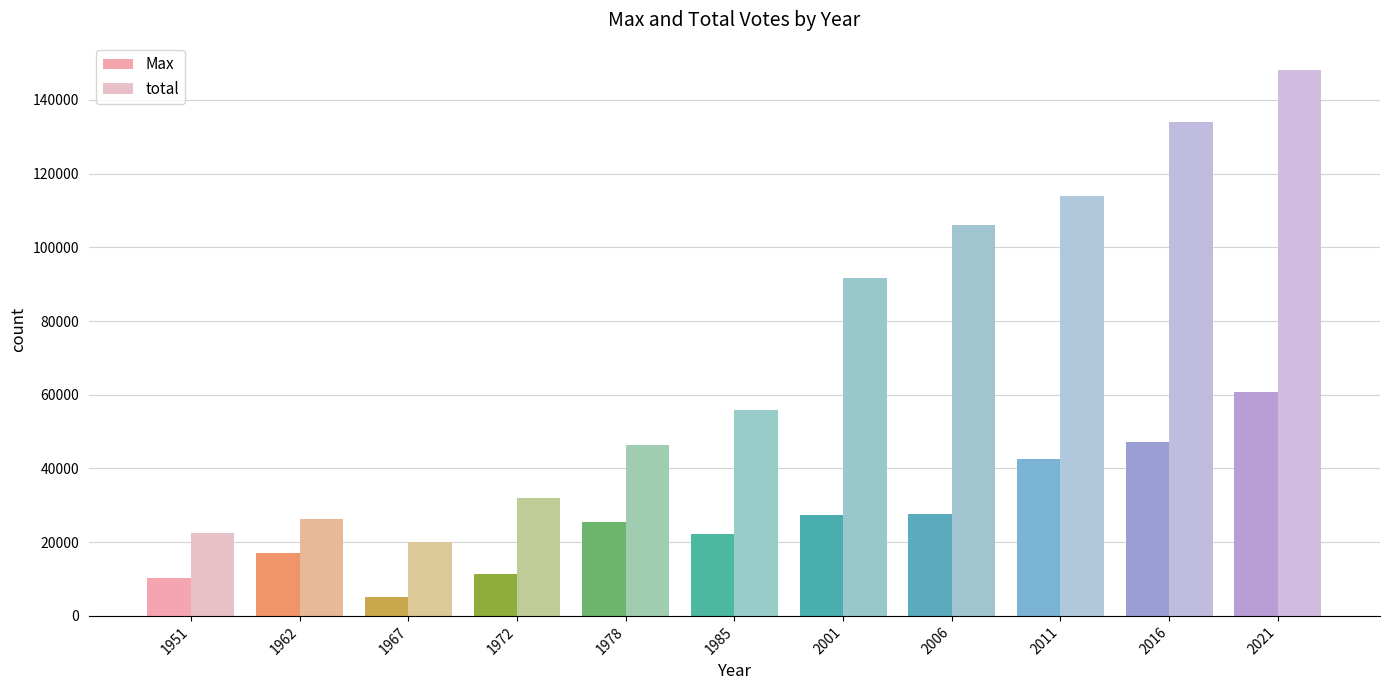

How many values in the Max series are below 25595?

5